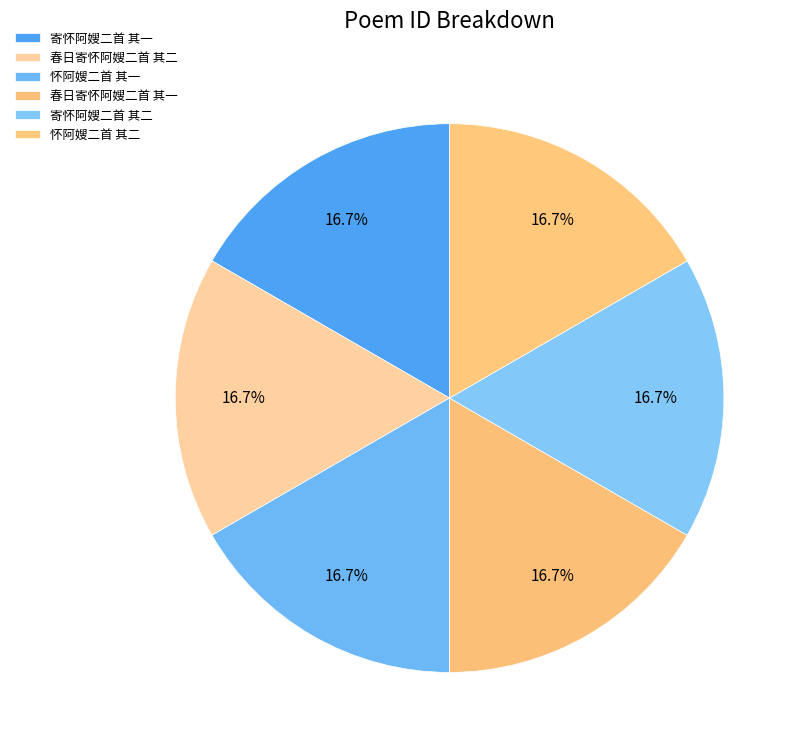

Is it true that 春日寄怀阿嫂二首 其一 is 17% of the pie?

True